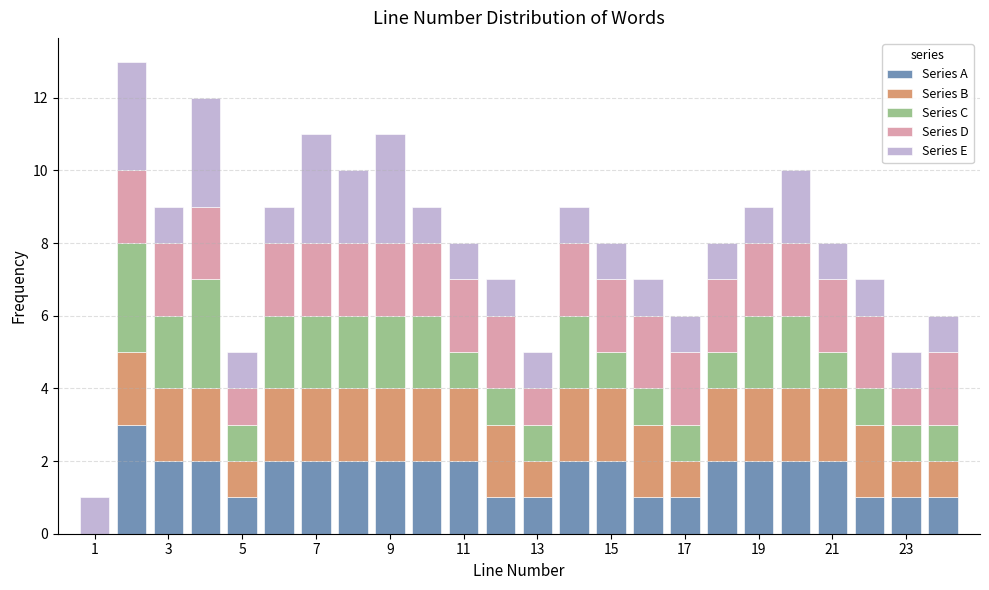

Reading left to right, list every stacked bar in this chart as the range it spans on the x-axis followed by its total height. Neither the bar edges nor the heights are printed on the chart, so give them approximately, as read against the axes.

0.5 to 1.5: 1
1.5 to 2.5: 13
2.5 to 3.5: 9
3.5 to 4.5: 12
4.5 to 5.5: 5
5.5 to 6.5: 9
6.5 to 7.5: 11
7.5 to 8.5: 10
8.5 to 9.5: 11
9.5 to 10.5: 9
10.5 to 11.5: 8
11.5 to 12.5: 7
12.5 to 13.5: 5
13.5 to 14.5: 9
14.5 to 15.5: 8
15.5 to 16.5: 7
16.5 to 17.5: 6
17.5 to 18.5: 8
18.5 to 19.5: 9
19.5 to 20.5: 10
20.5 to 21.5: 8
21.5 to 22.5: 7
22.5 to 23.5: 5
23.5 to 24.5: 6